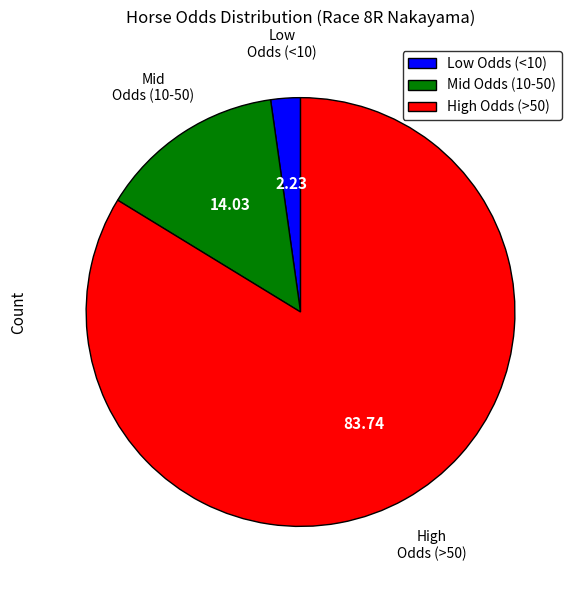

Do High Odds (>50) and Low Odds (<10) together represent more than half of the pie?

Yes